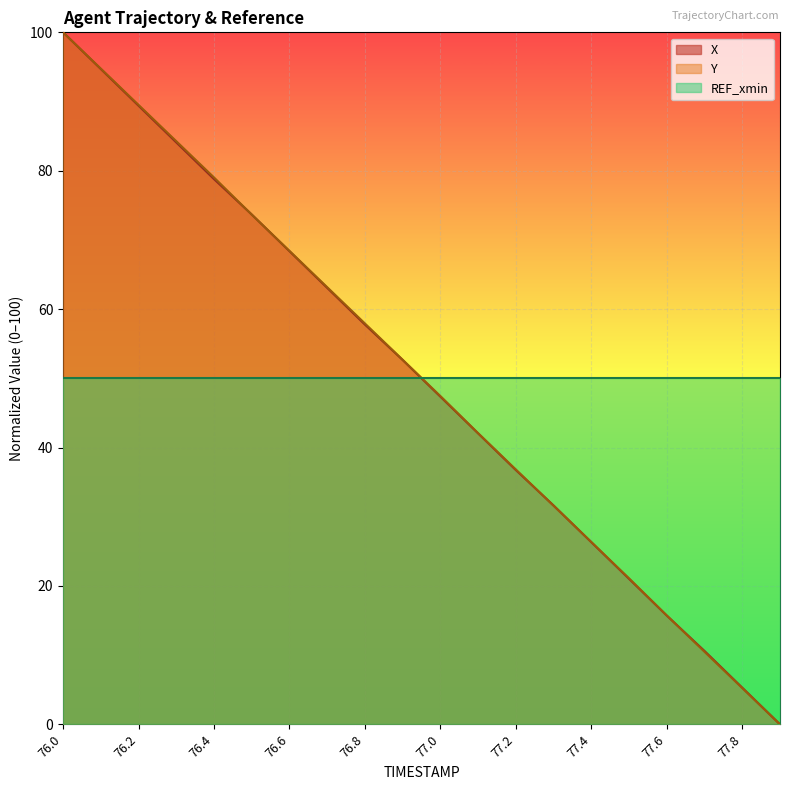

How many values in the Y series are below 52?

10